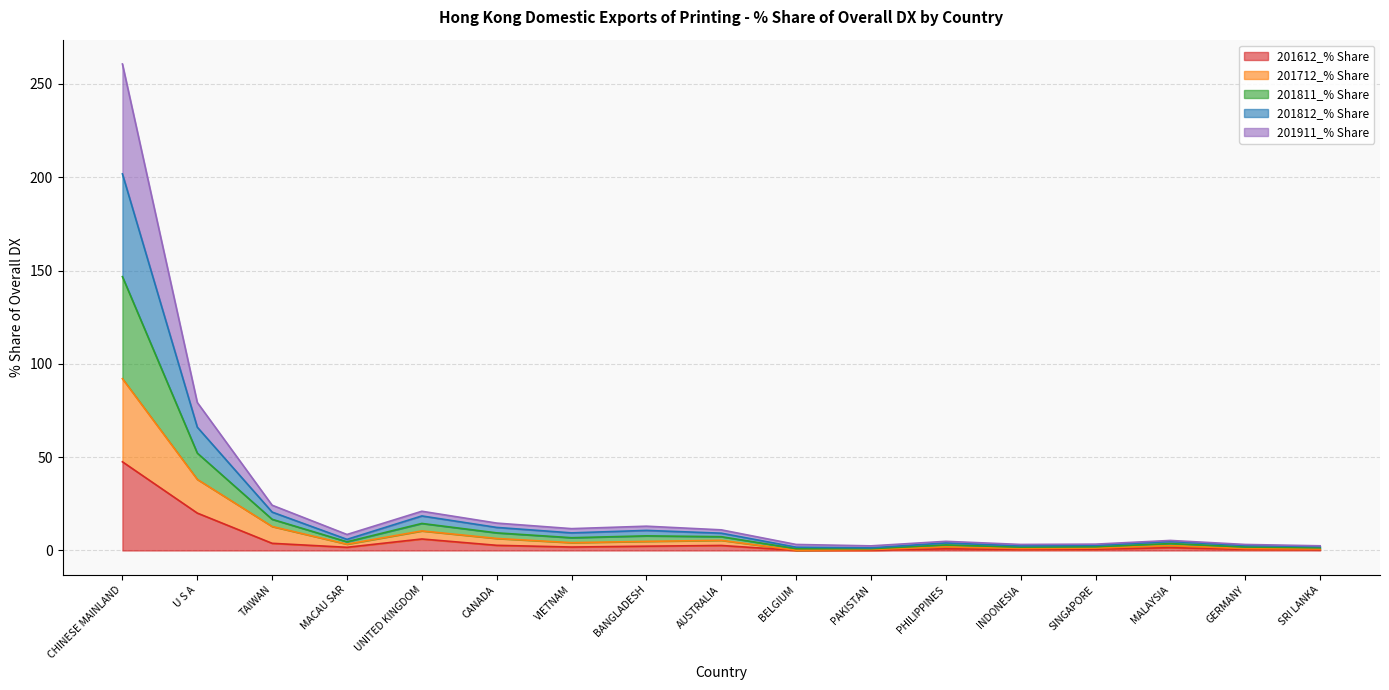

What is the highest value of the 201612_% Share series?

47.5